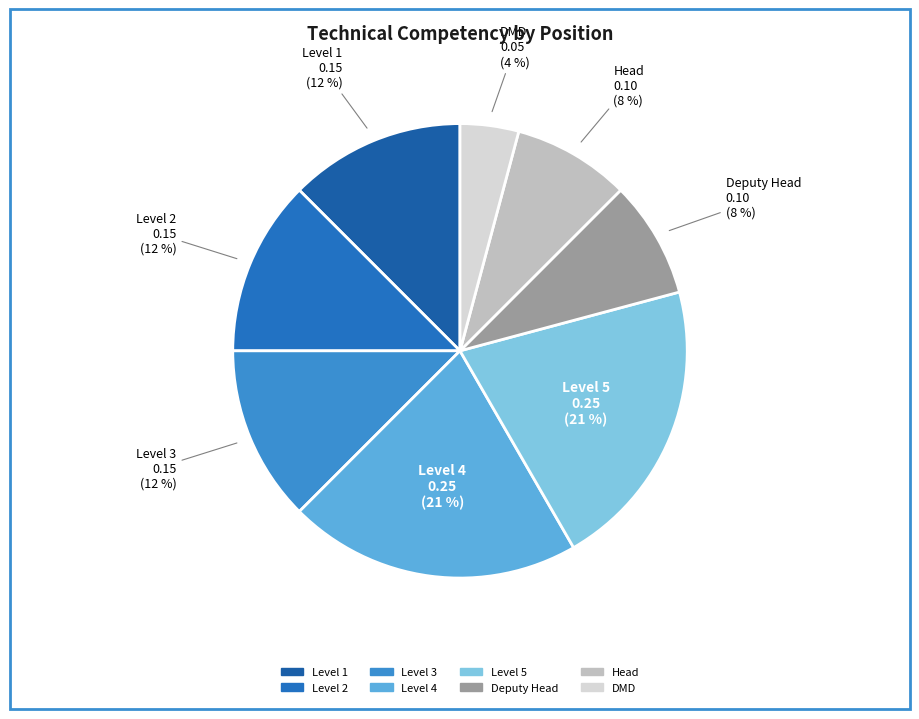

To the nearest percent, what is the combined percentage of Level 5 and Head?

29%